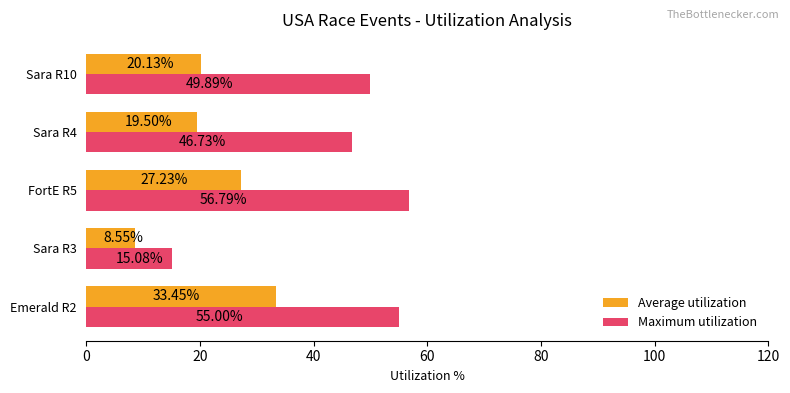

Which series changed the most between Emerald R2 and Sara R4?

Average utilization